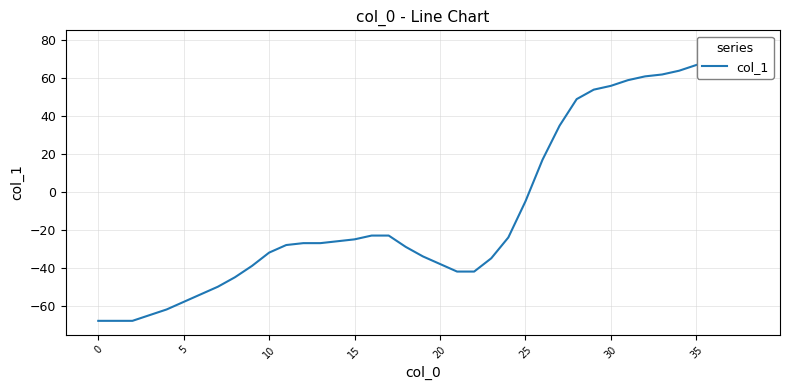

How many data points are above -27?

19